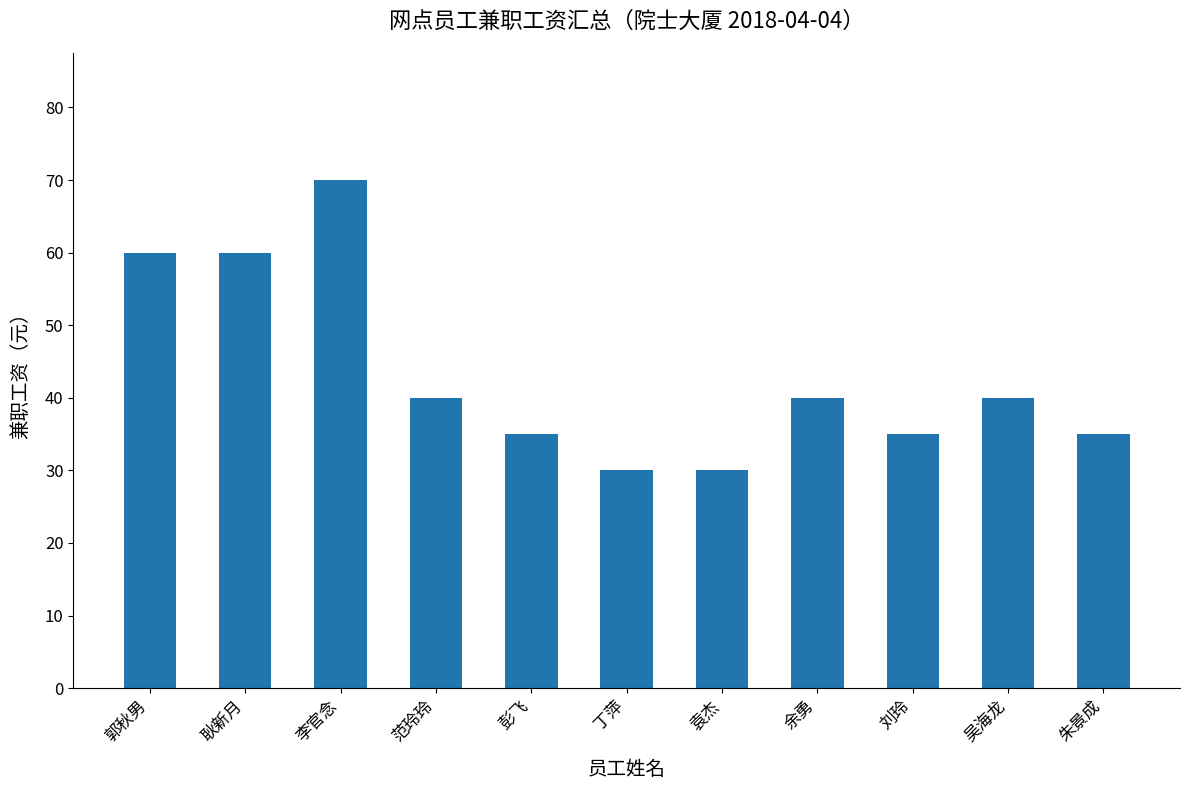

How many series are shown in this chart?

1